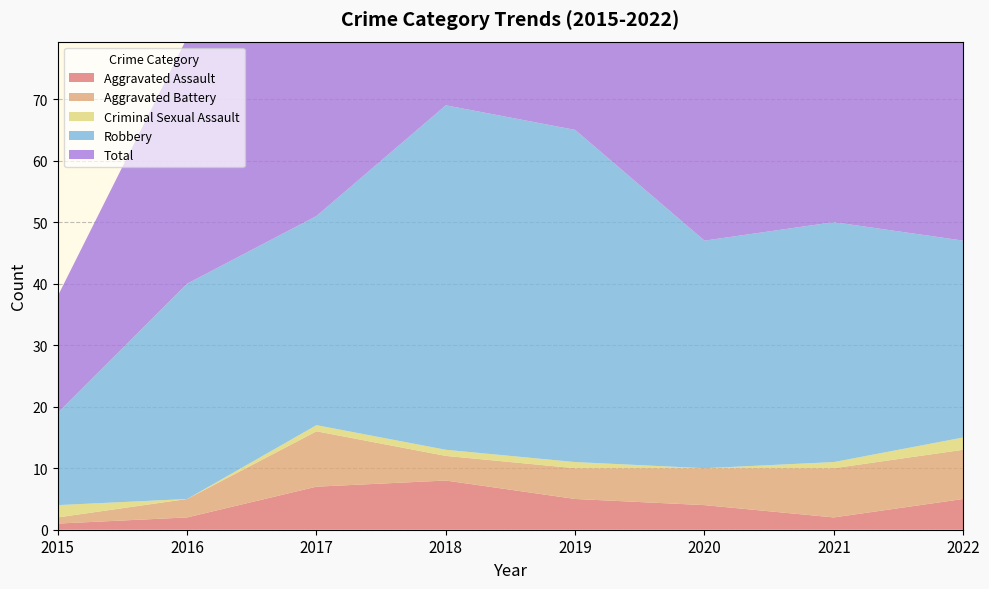

Reading left to right, extract all data points from this chart.

Aggravated Assault: 1	2	7	8	5	4	2	5
Aggravated Battery: 1	3	9	4	5	6	8	8
Criminal Sexual Assault: 2	0	1	1	1	0	1	2
Robbery: 15	35	34	56	54	37	39	32
Total: 19	40	51	69	65	47	50	48